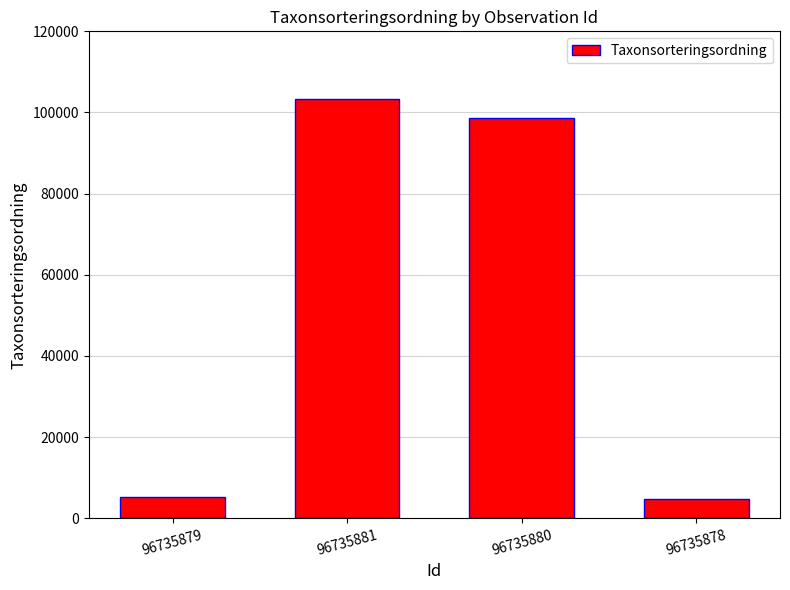

What is the greatest value displayed?

103346